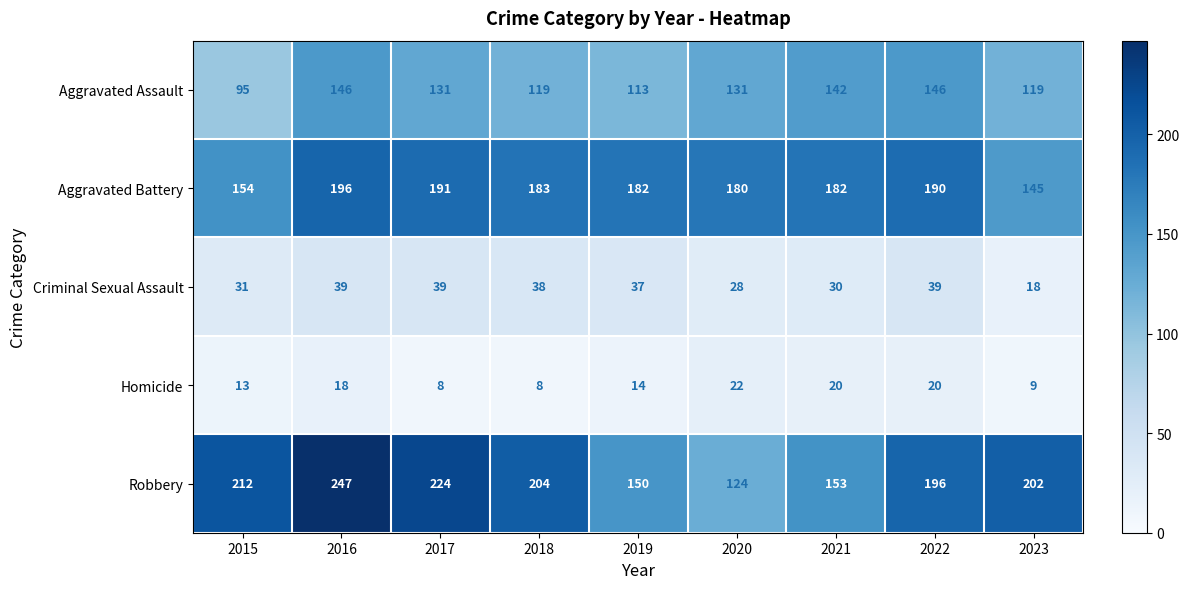

Between 2020 and 2021, which series saw the biggest shift?

Robbery